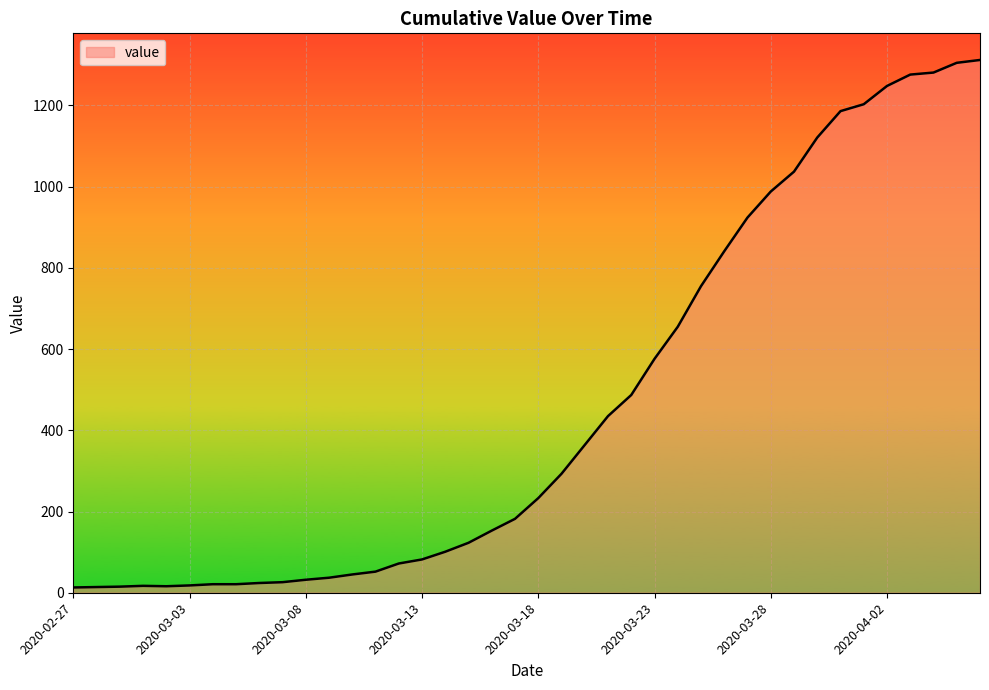

What is the greatest value displayed?

1312